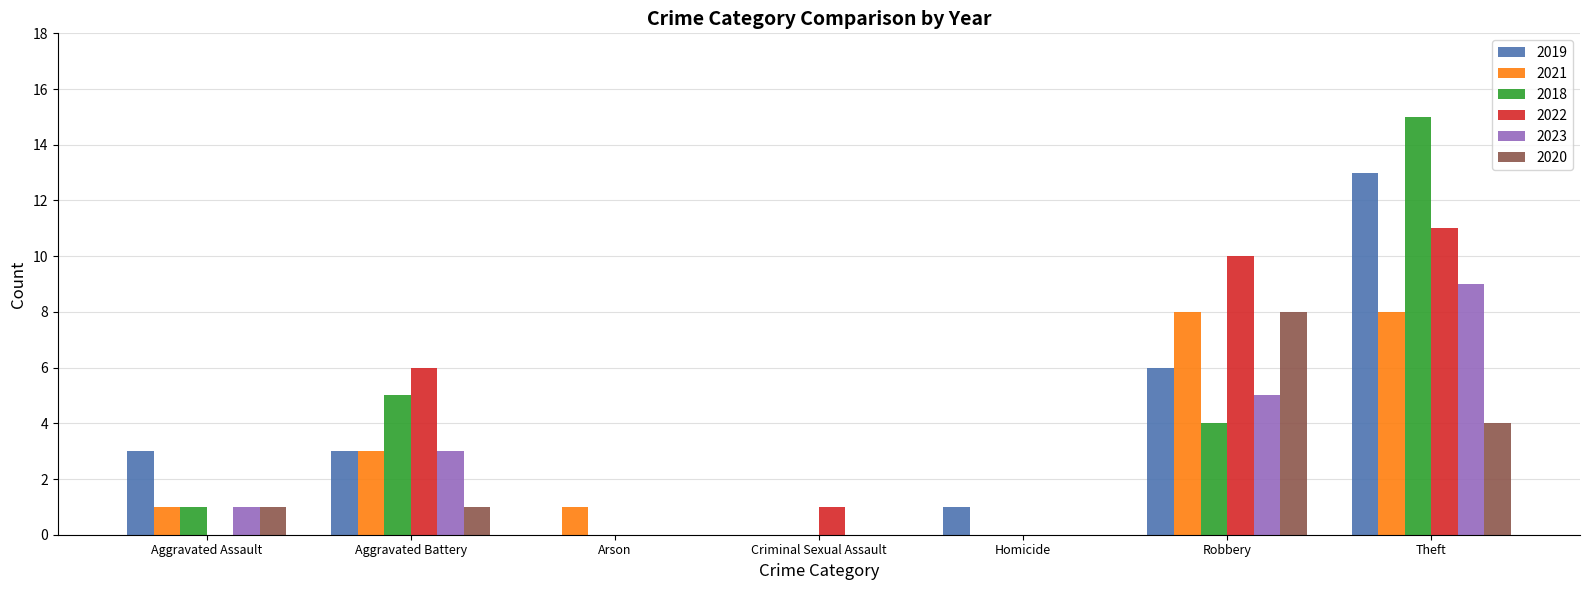

Is the value of 2021 at Criminal Sexual Assault greater than the value of 2018 at Aggravated Battery?

No